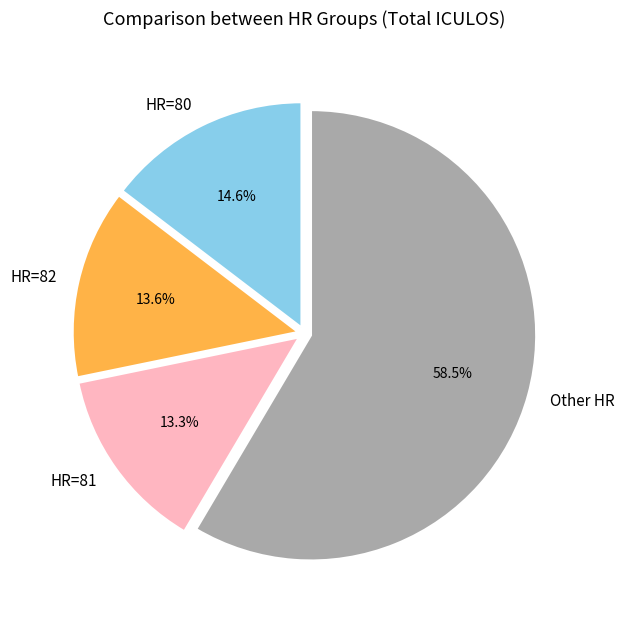

What is the largest slice in the pie chart?

Other HR